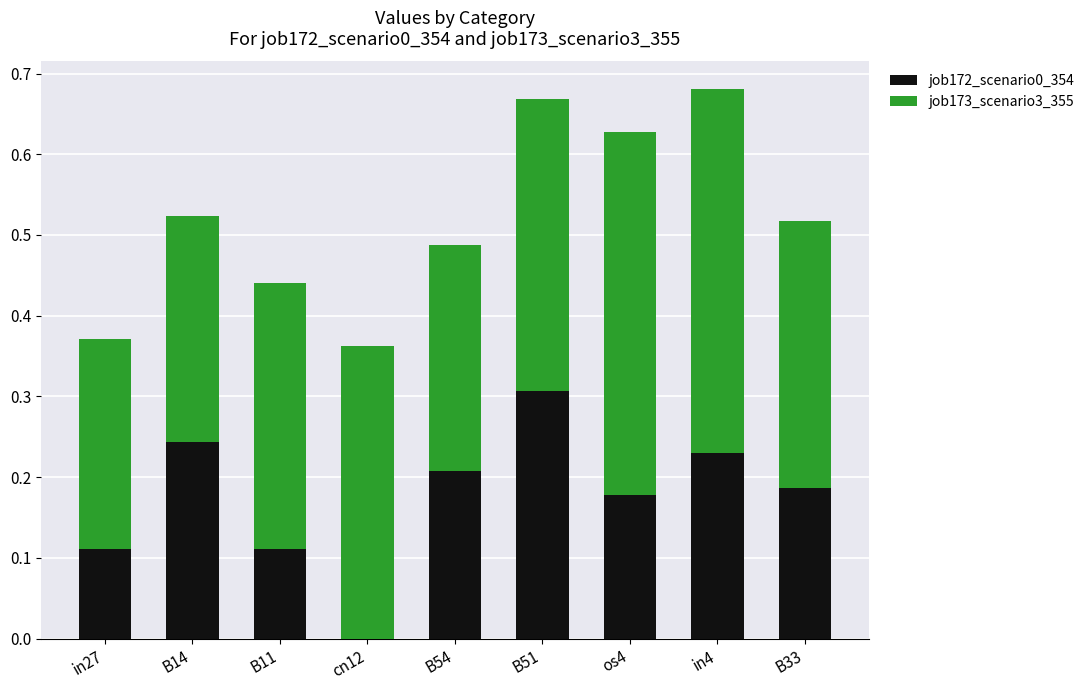

The job172_scenario0_354 series shows 0.0 at cn12. True or false?

True